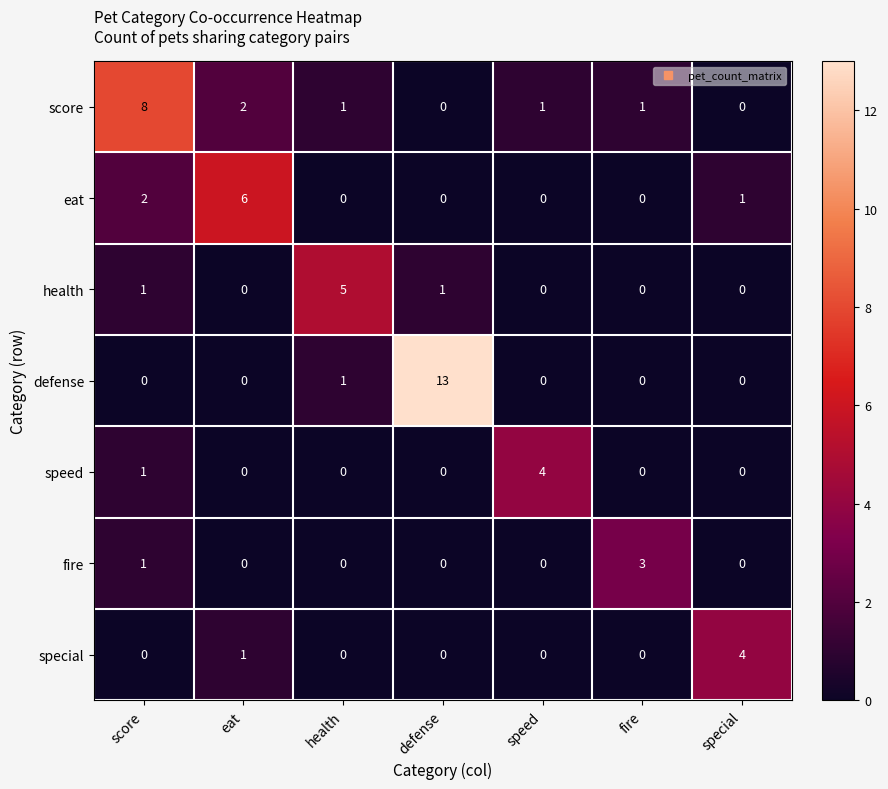

The value of special at special is 4. True or false?

True